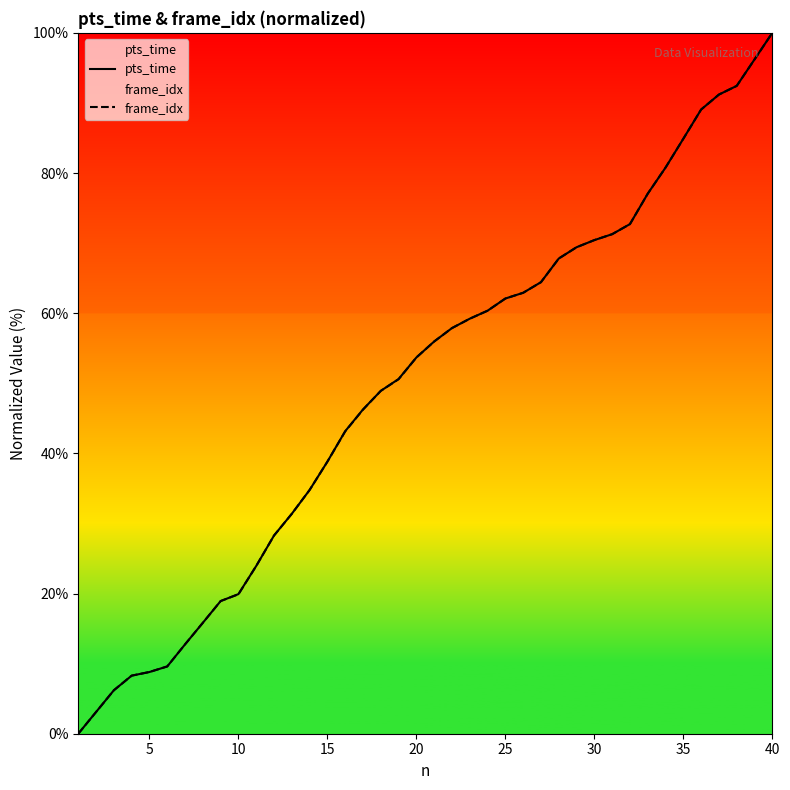

True or false: frame_idx has a value of 100.0 at 40.

True